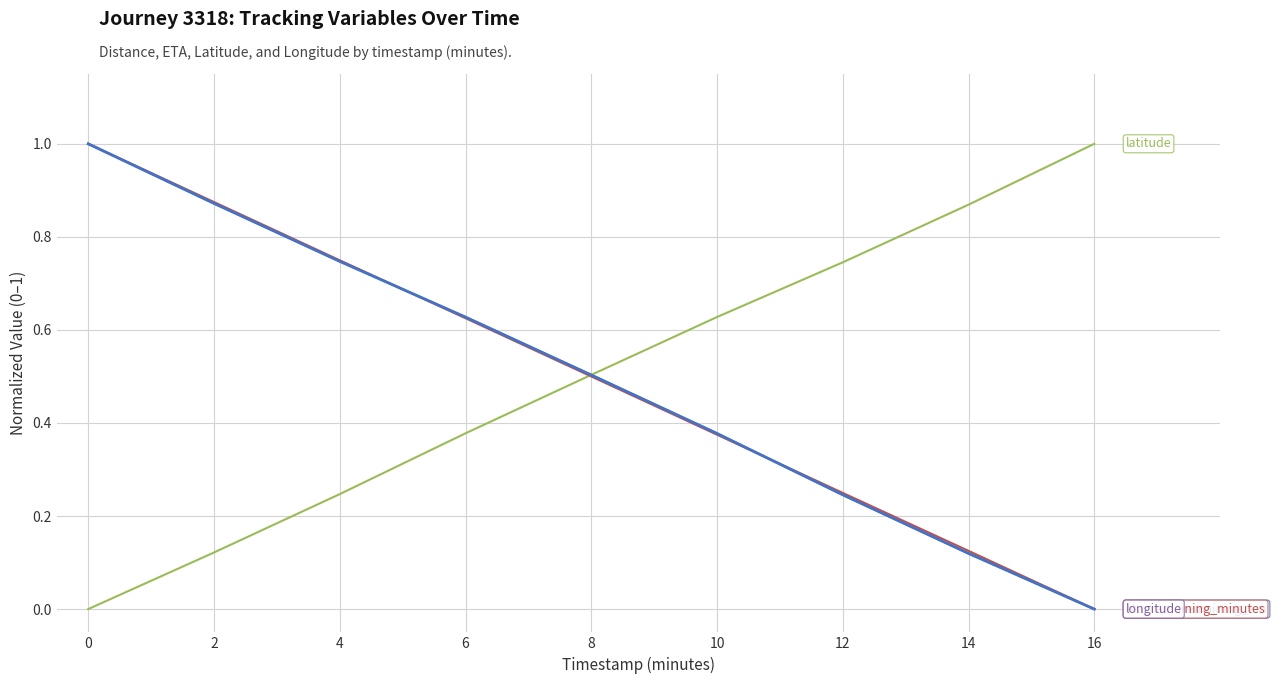

What is the maximum value shown in the chart?

1.0